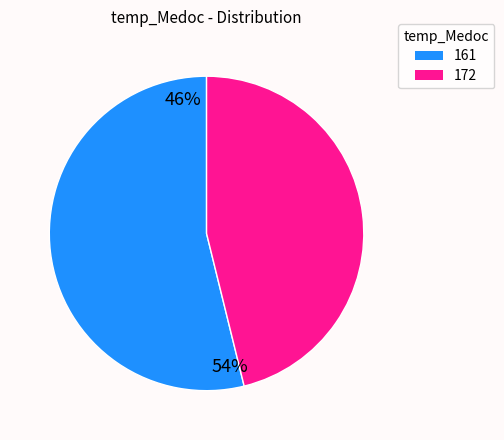

Rank the categories by value from lowest to highest.

172, 161